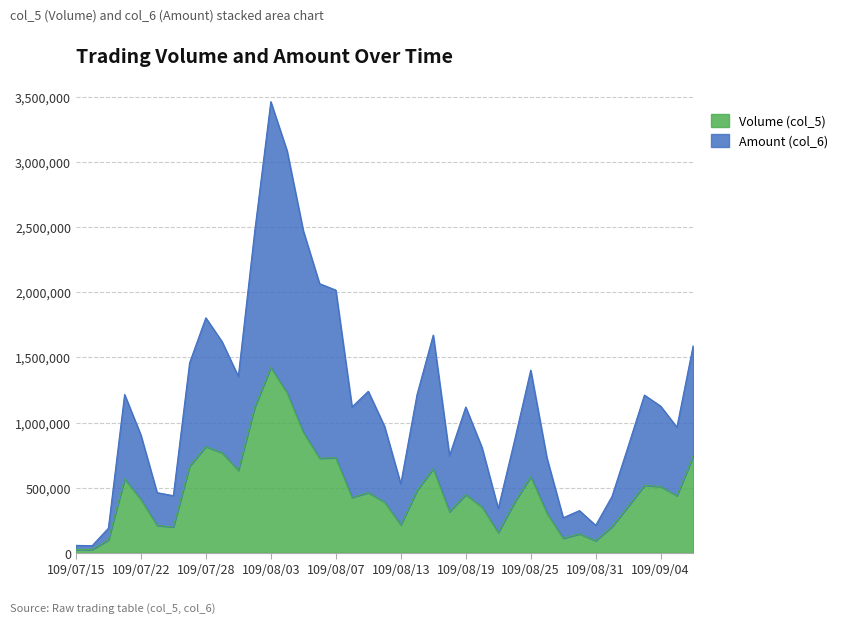

Which category has the highest value in the Volume (col_5) series?

109/08/03